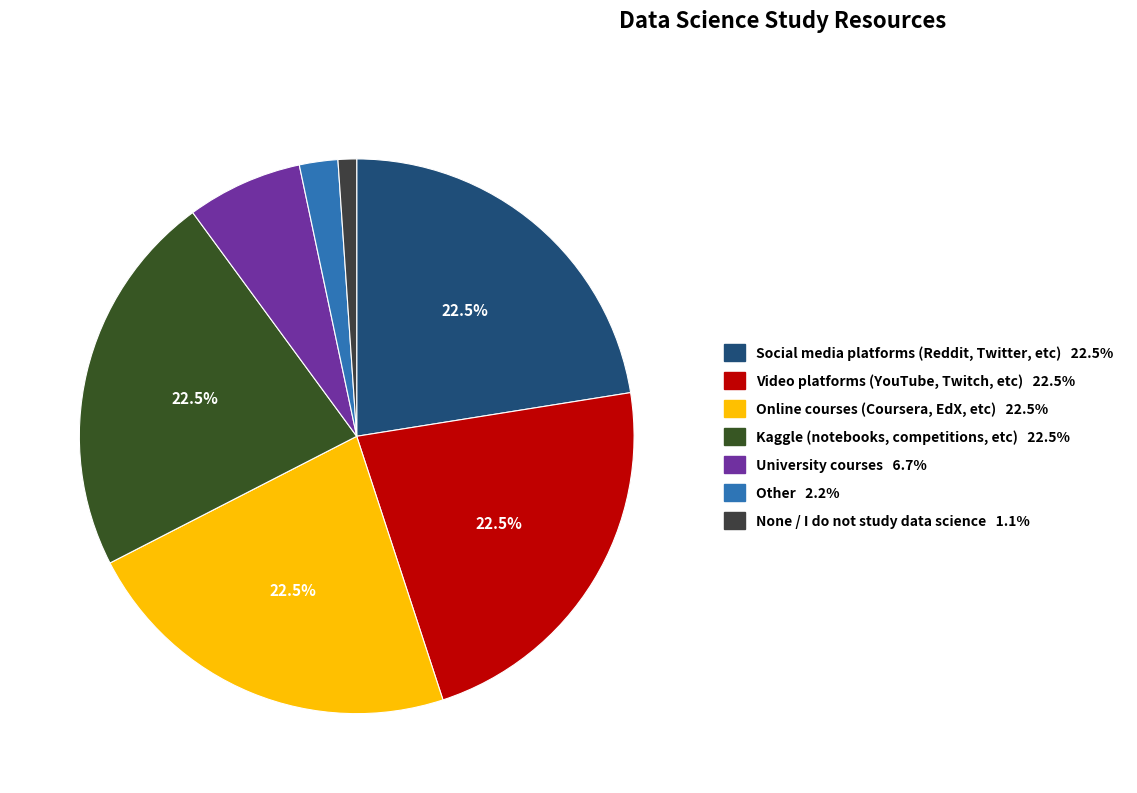

How many segments does this pie chart have?

7